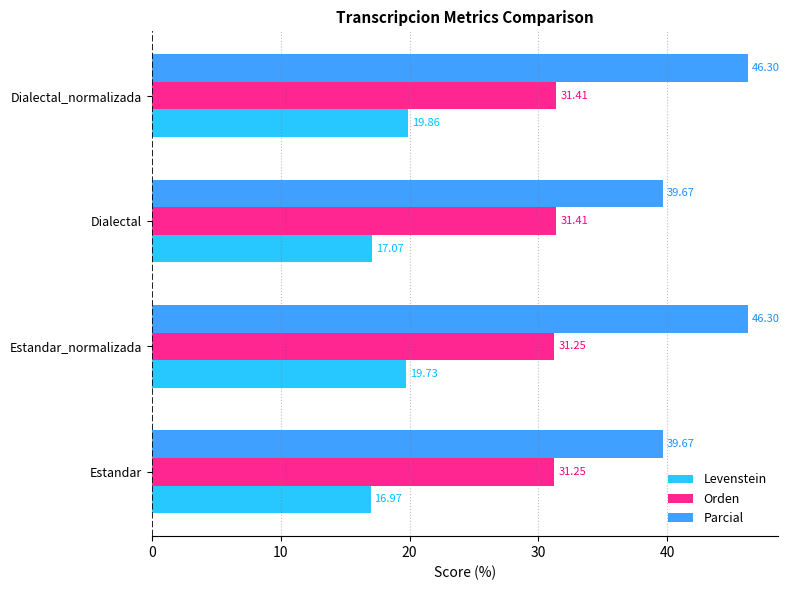

What are all the series names shown in the legend?

Levenstein, Orden, Parcial